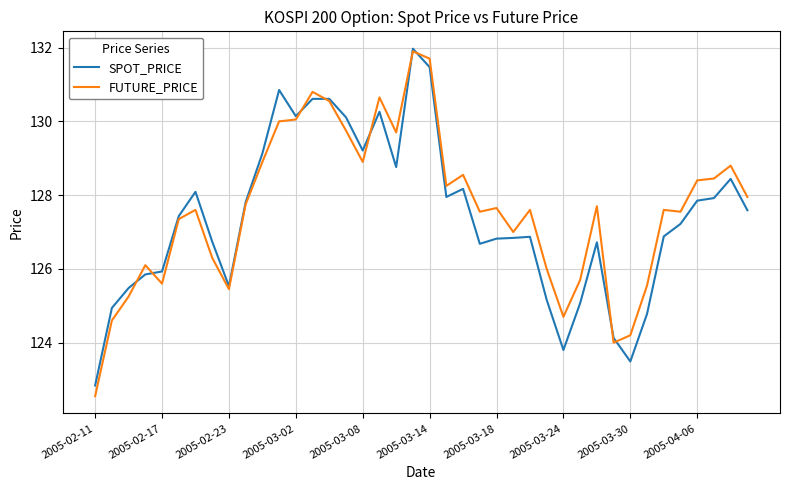

Which series has the widest spread of values?

FUTURE_PRICE